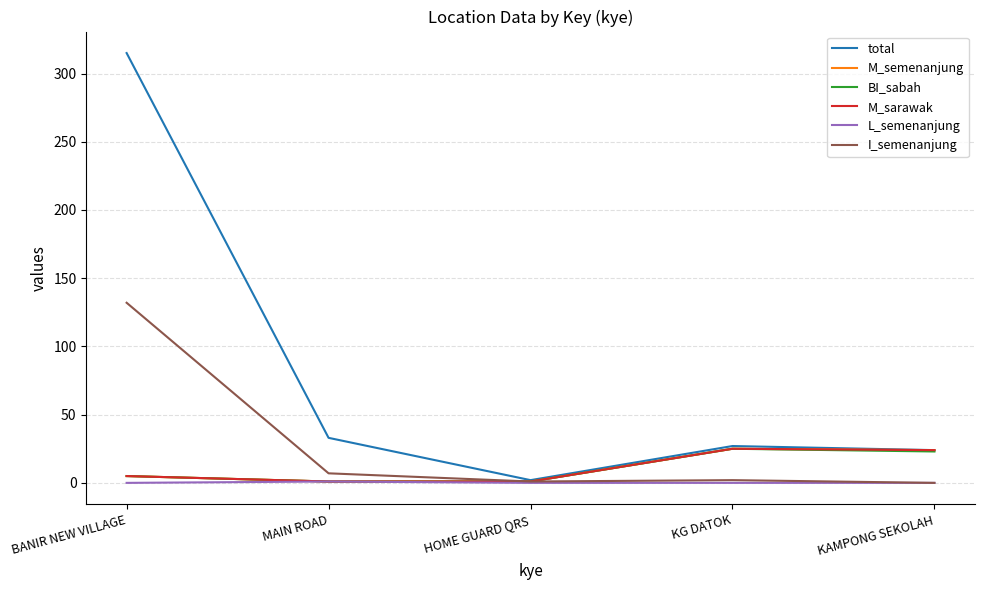

Does the chart have visible grid lines?

Yes